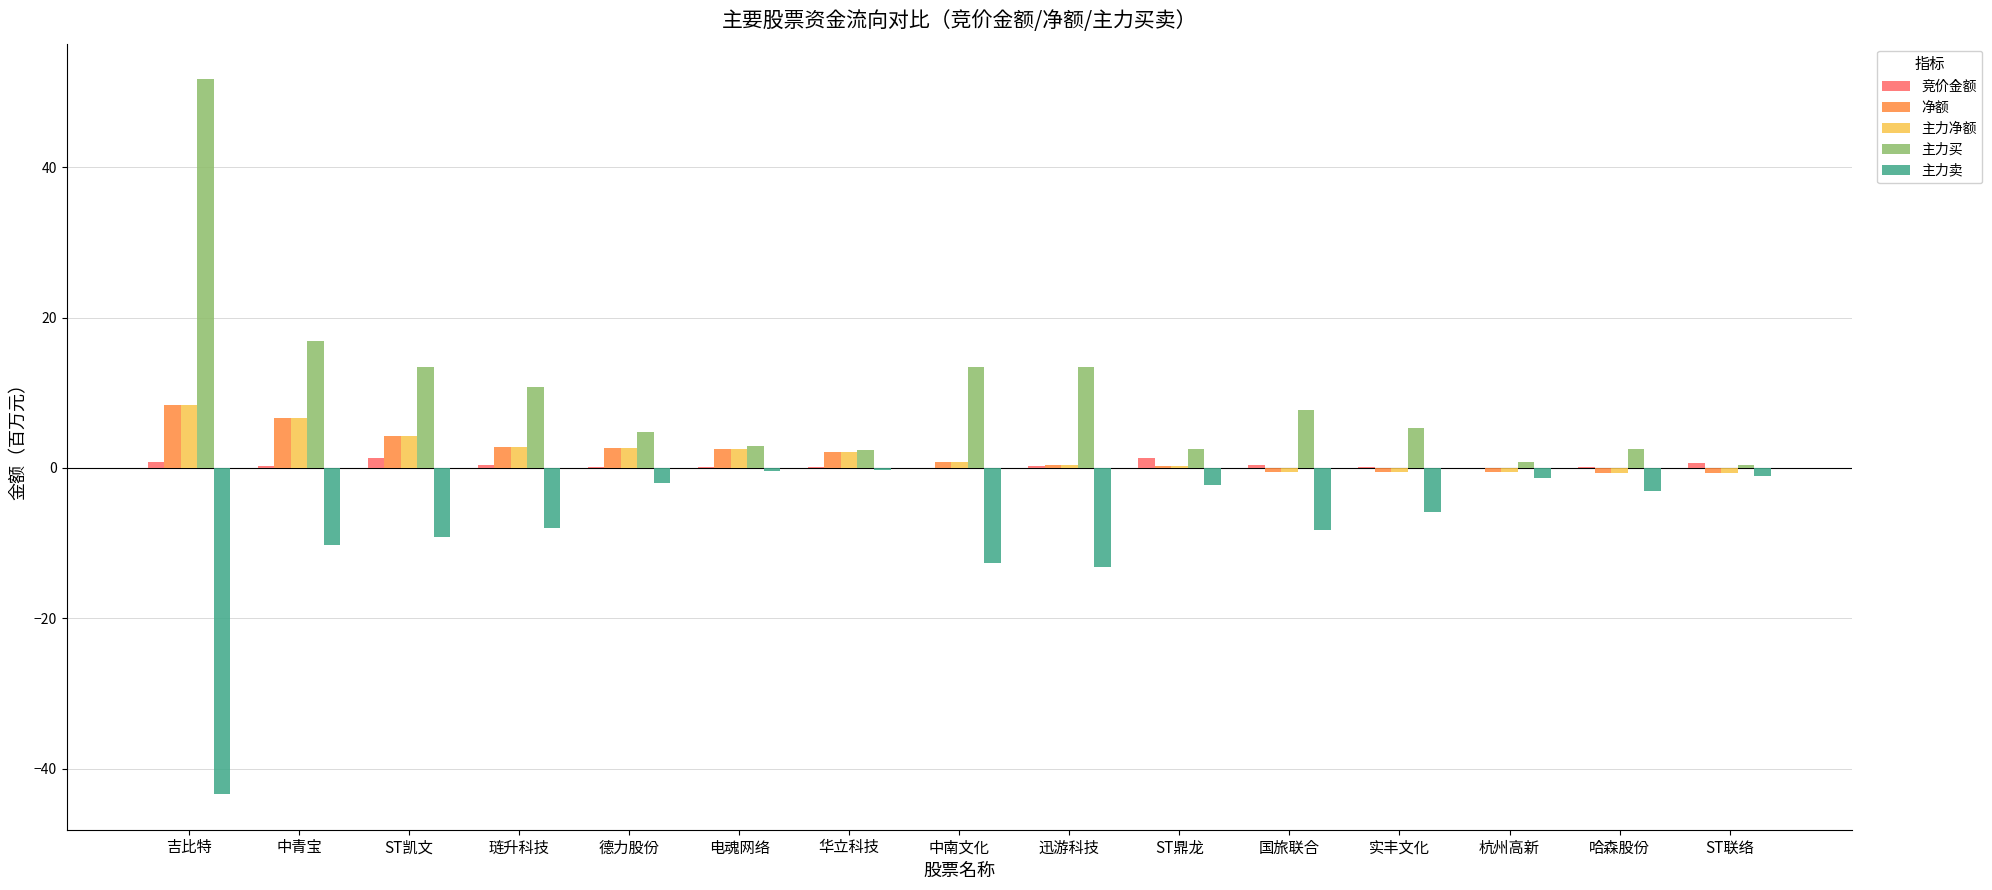

What is the maximum value shown in the chart?

51.7